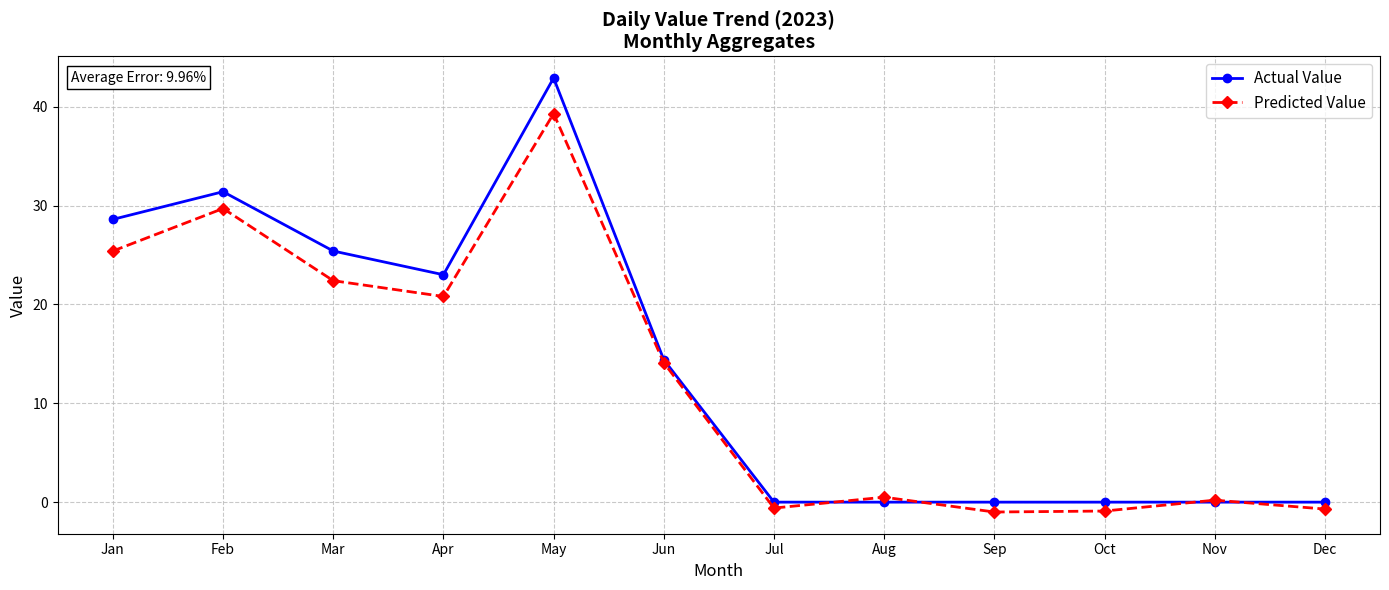

After their last crossing, which series has the higher values: Predicted Value or Actual Value?

Actual Value